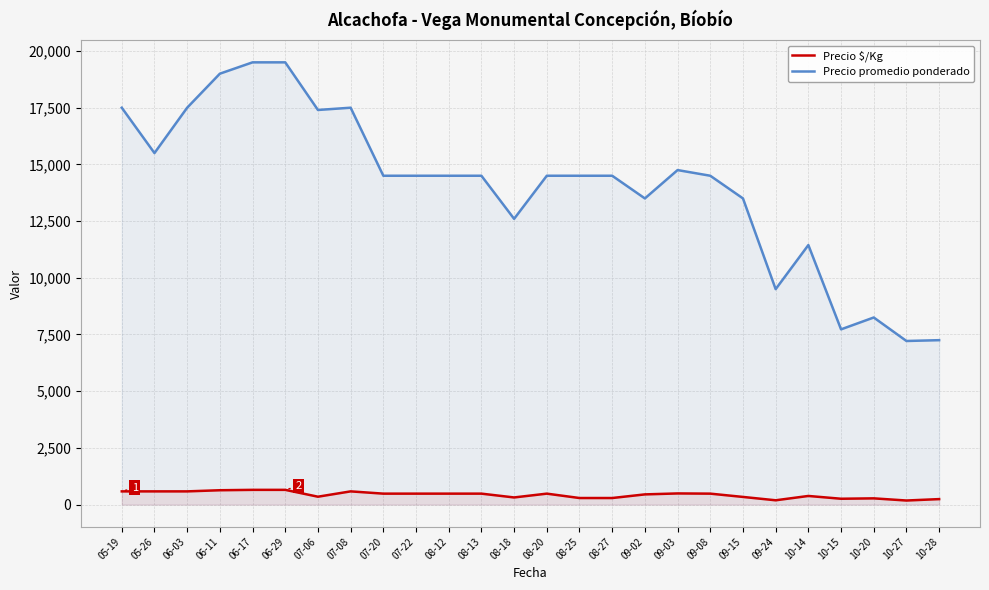

What is the difference between the maximum and second lowest values in the Precio $/Kg series?

460